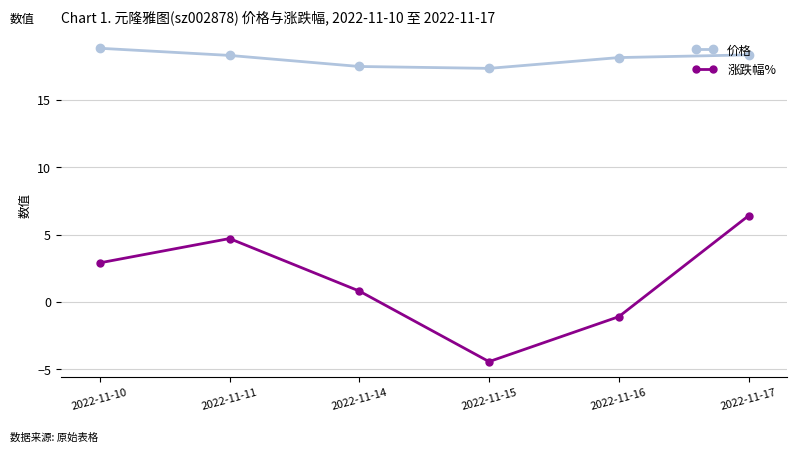

True or false: 涨跌幅% has a value of 9.9 at 2022-11-17.

False